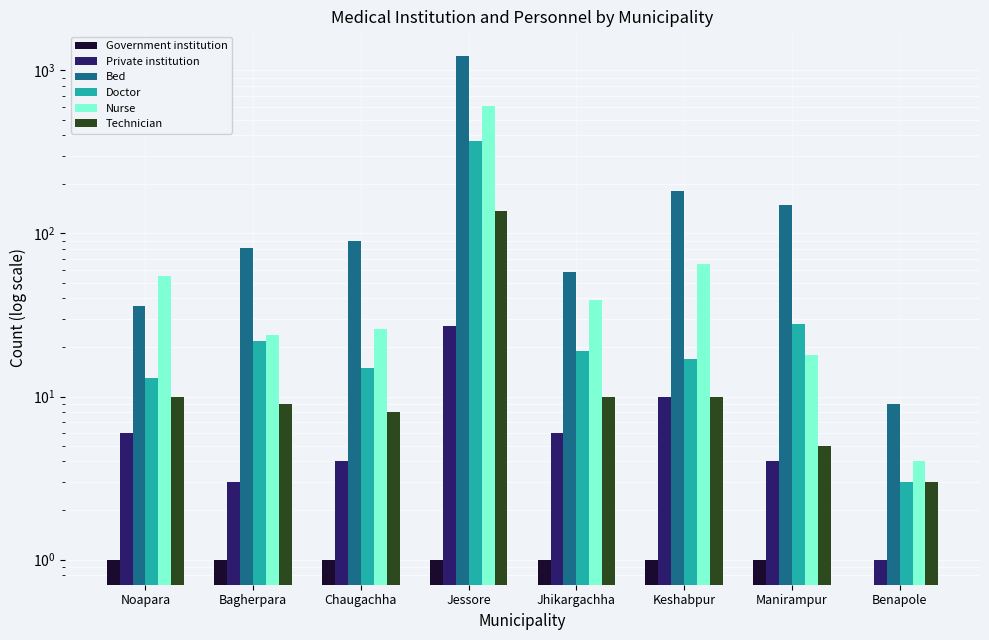

What is the difference between the maximum and minimum values in the Government institution series?

1